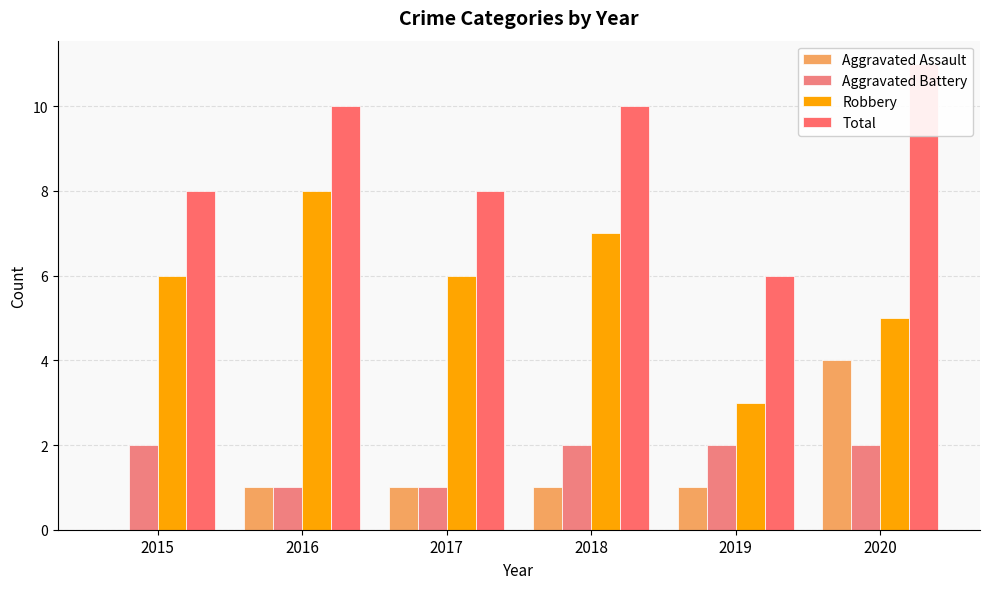

Count the Aggravated Battery values in the range 1 to 2.

6